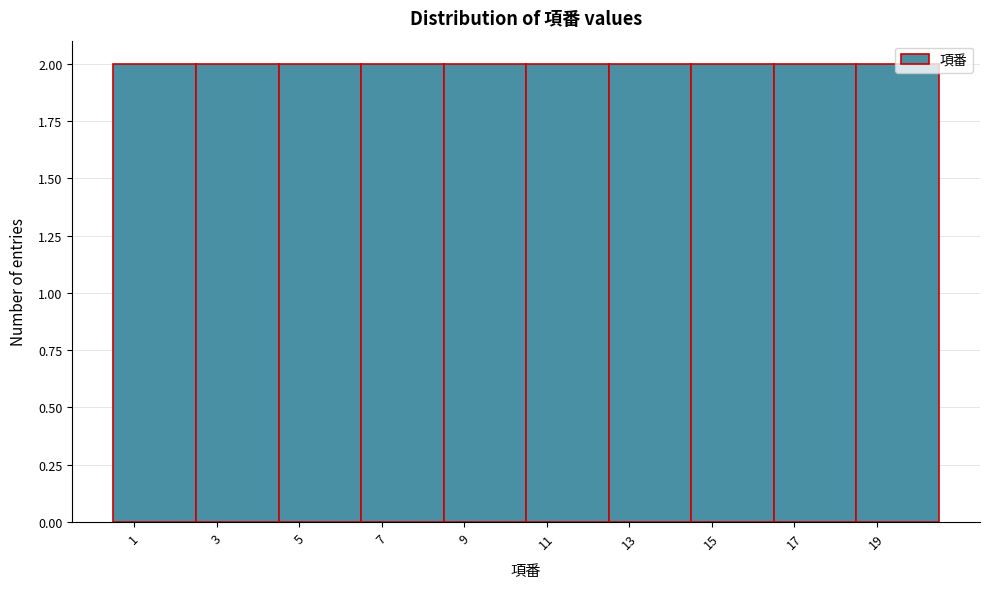

How tall is the bar that spans 12.5 to 14.5 on the x-axis? The values are not printed on the chart, so give them approximately, as read against the axis.

2